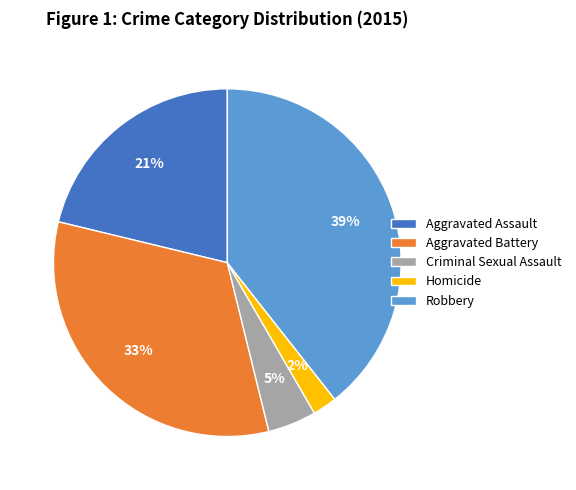

Rank the categories by value from lowest to highest.

Homicide, Criminal Sexual Assault, Aggravated Assault, Aggravated Battery, Robbery